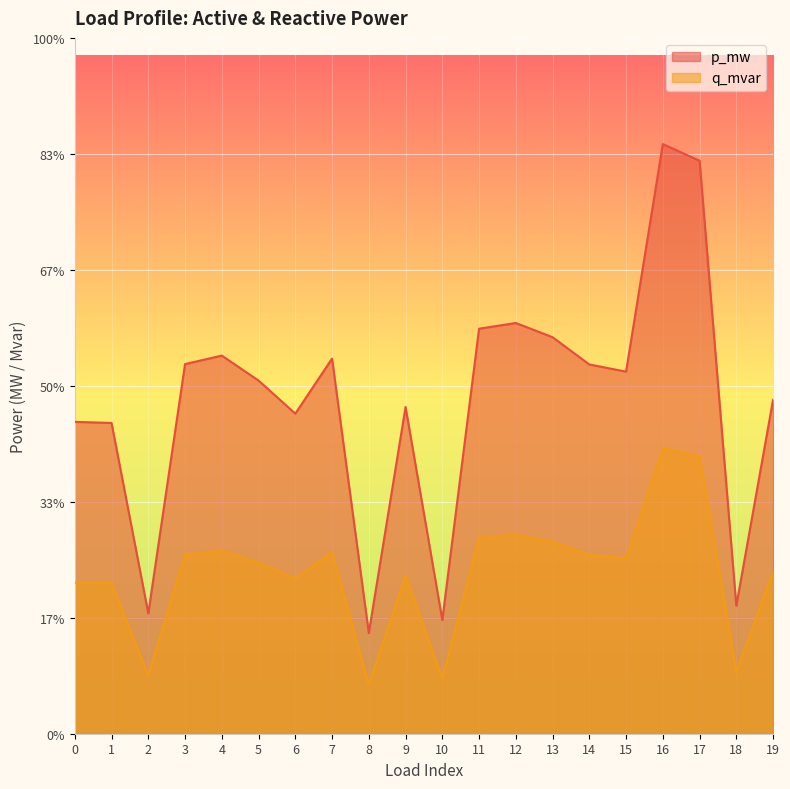

Reading left to right, extract all data points from this chart.

p_mw: 0.2	0.2	0.1	0.3	0.3	0.2	0.2	0.3	0.1	0.2	0.1	0.3	0.3	0.3	0.3	0.2	0.4	0.4	0.1	0.2
q_mvar: 0.1	0.1	0.0	0.1	0.1	0.1	0.1	0.1	0.0	0.1	0.0	0.1	0.1	0.1	0.1	0.1	0.2	0.2	0.0	0.1